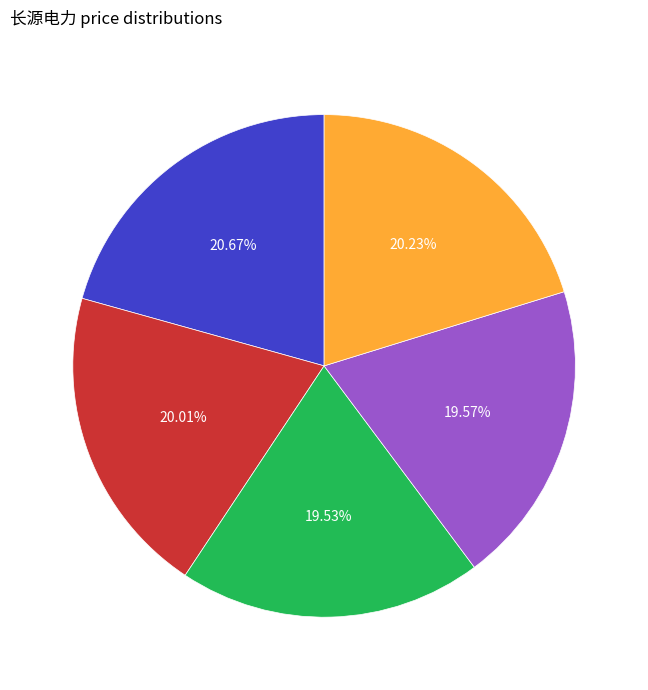

Does any single category account for the majority?

No